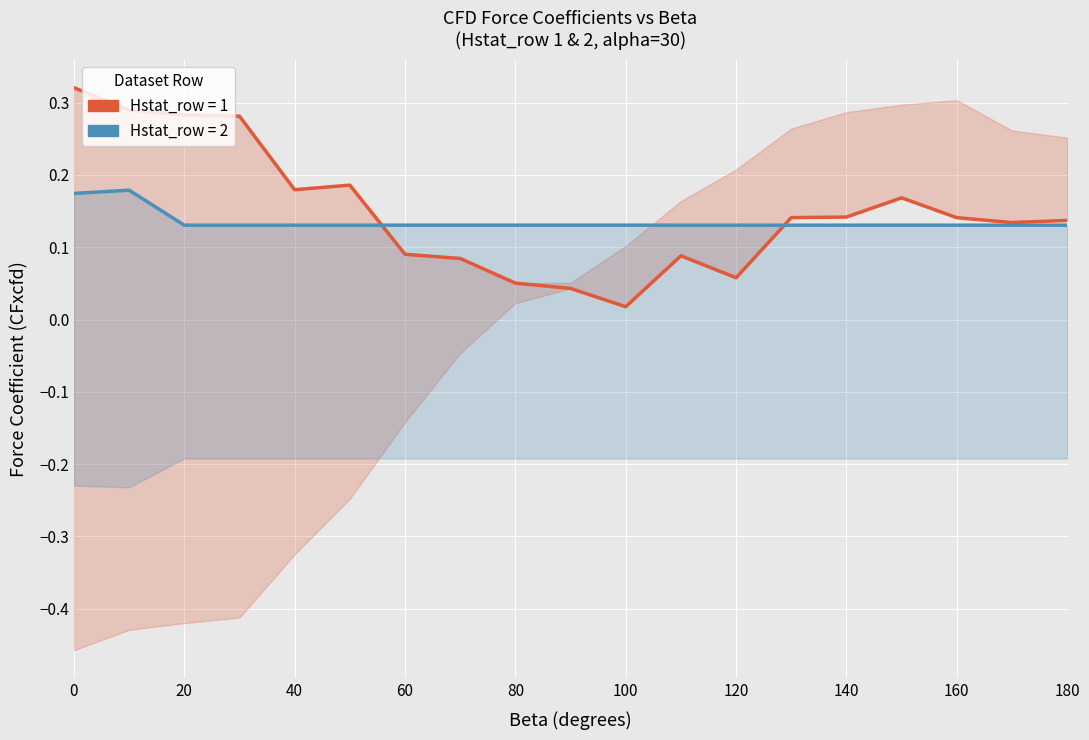

Which series has the largest range (max minus min)?

Hstat_row=1 (CFxcfd)